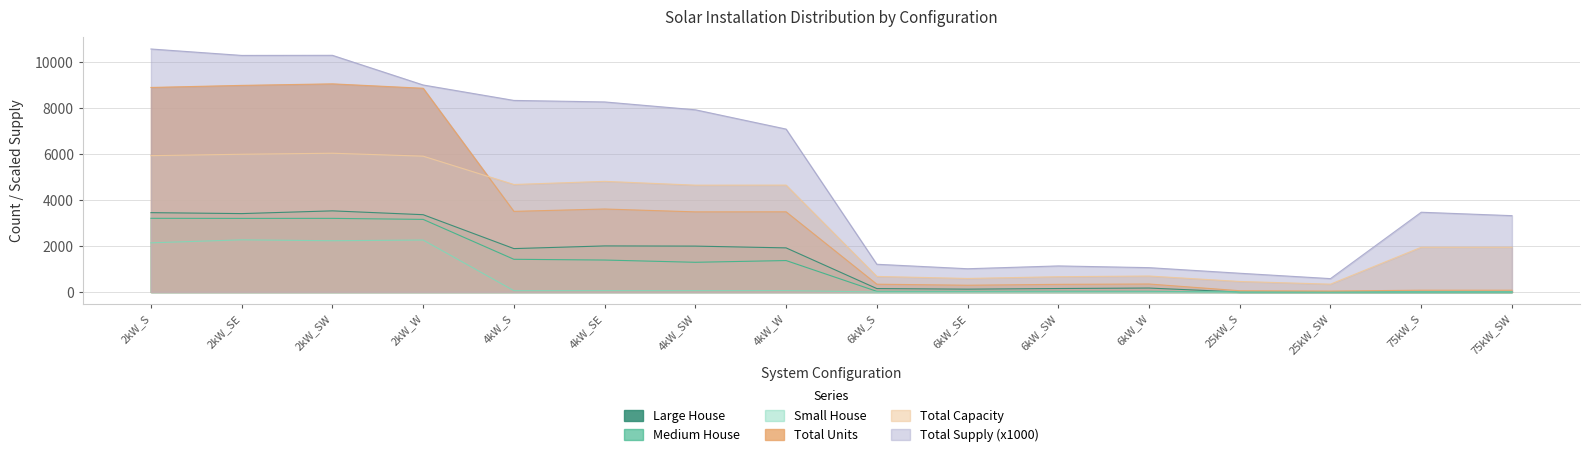

How many lines are shown in the chart?

6